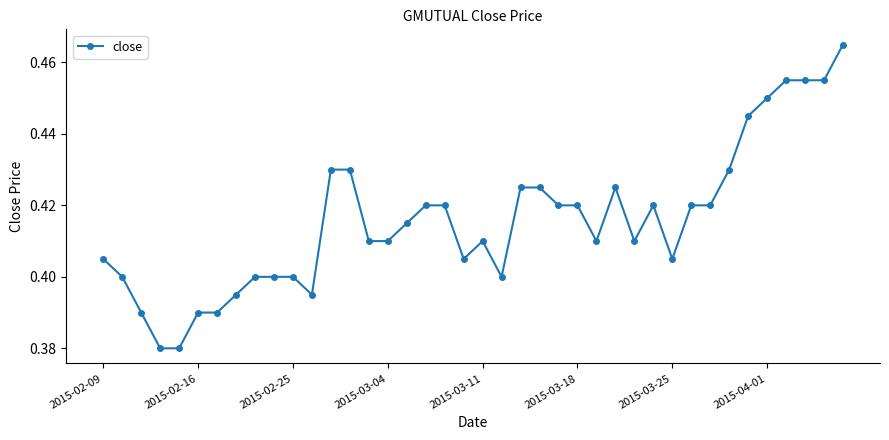

True or false: the data has more than 1 interior local peaks.

True